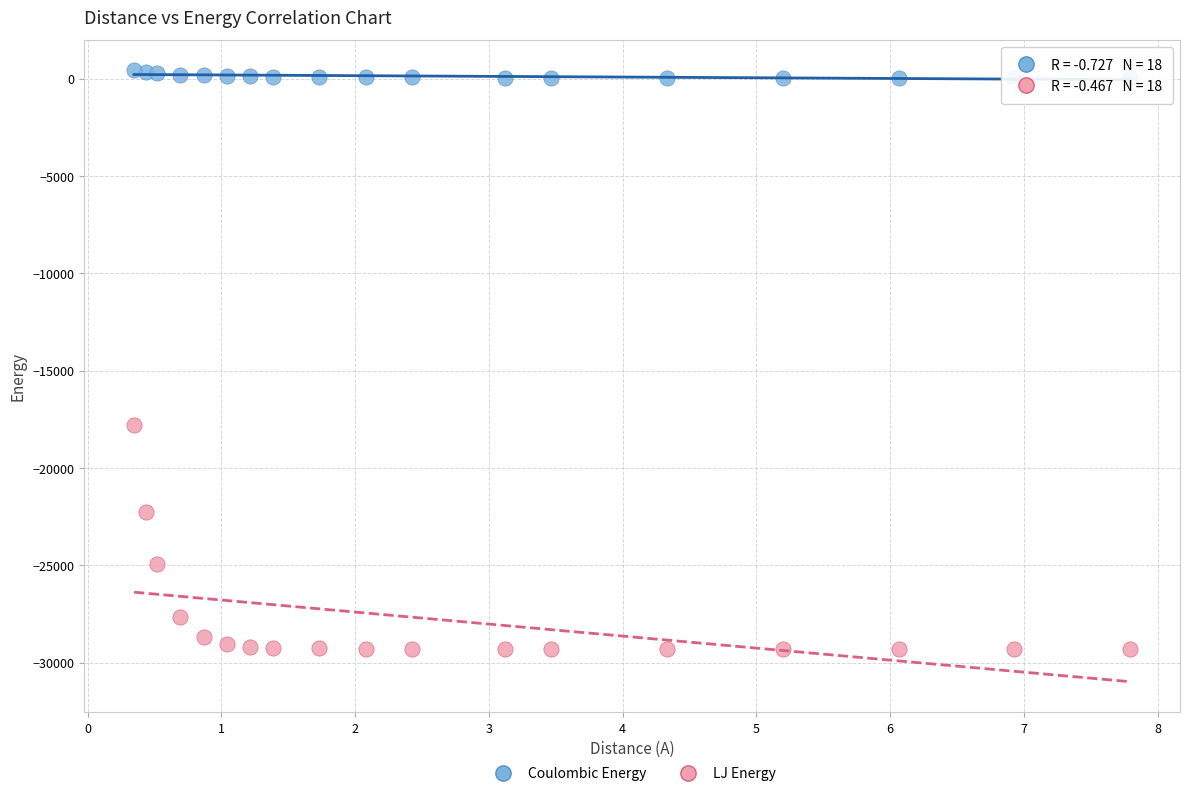

Which series has the widest spread of Y values?

LJ Energy